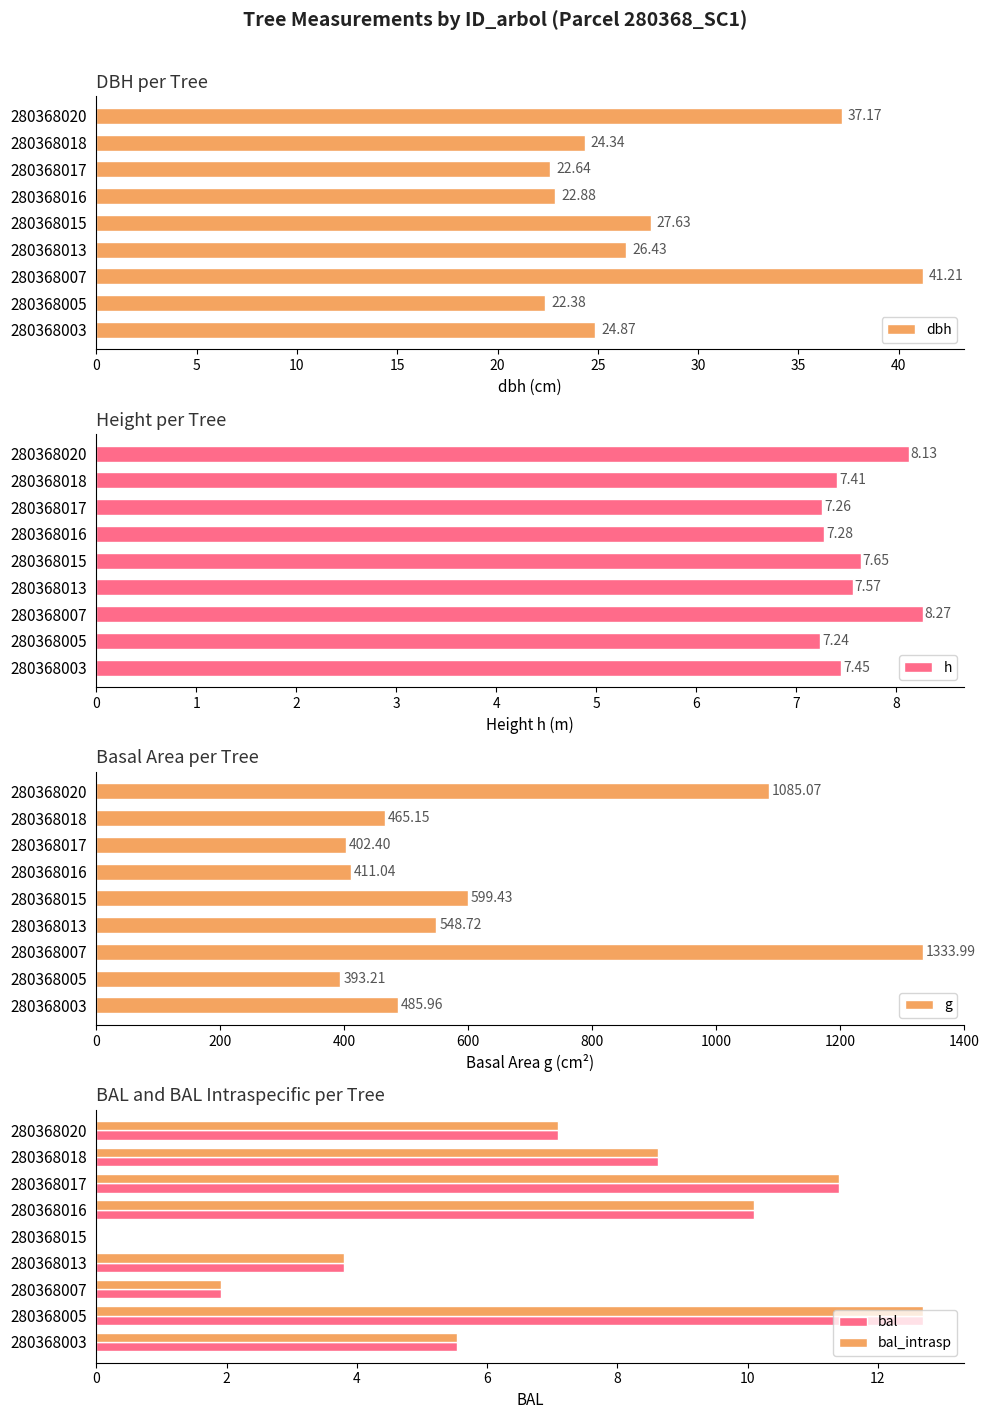

What is the value of the dbh bar at the 1st from the left?

24.9